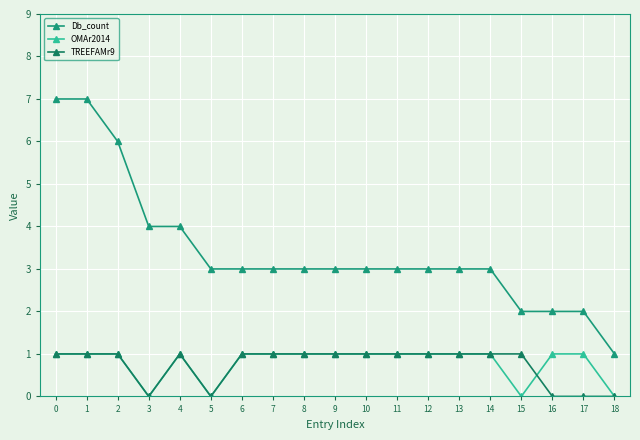

True or false: Db_count and TREEFAMr9 cross at least once.

False